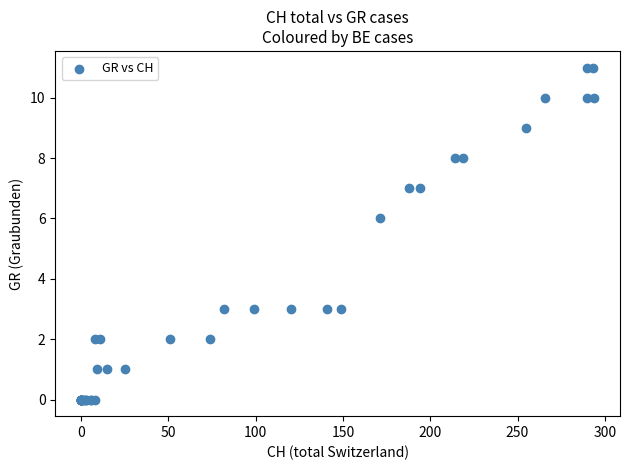

What Y value in the scatter plot is closest to 5?

6